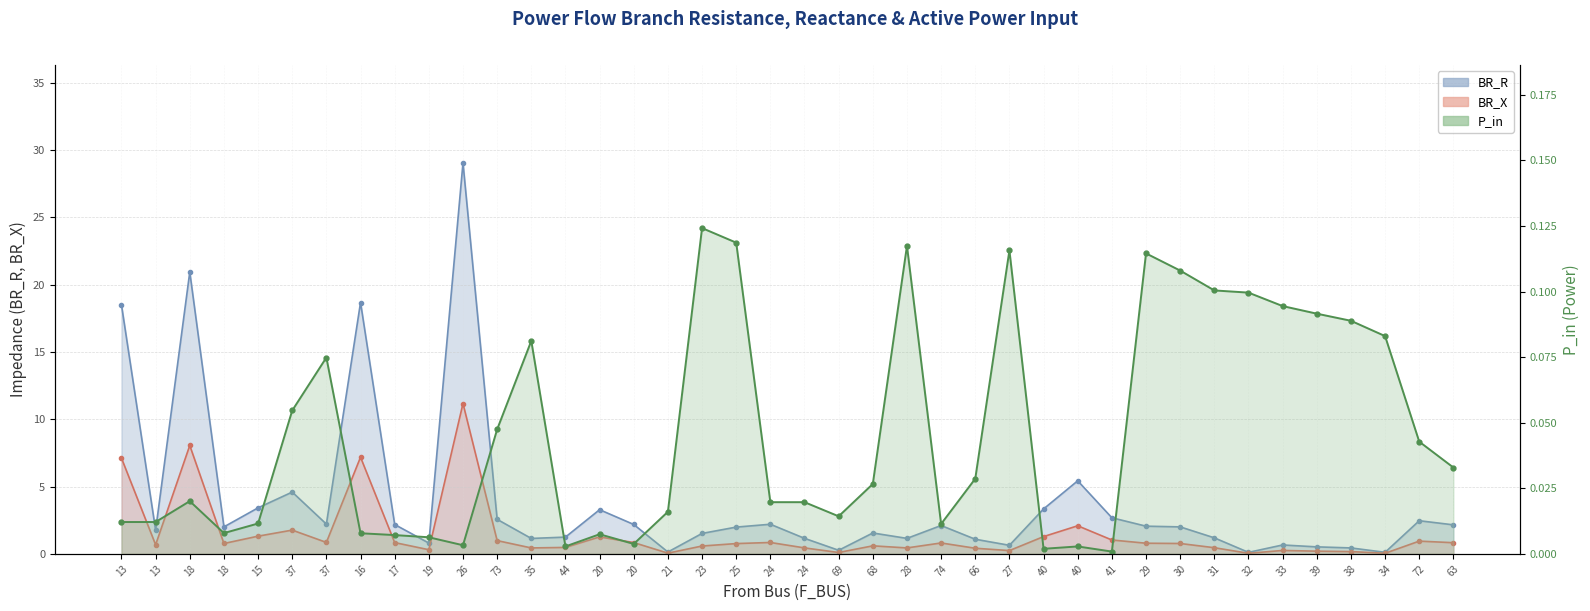

What is the highest value of the P_in series?

0.1